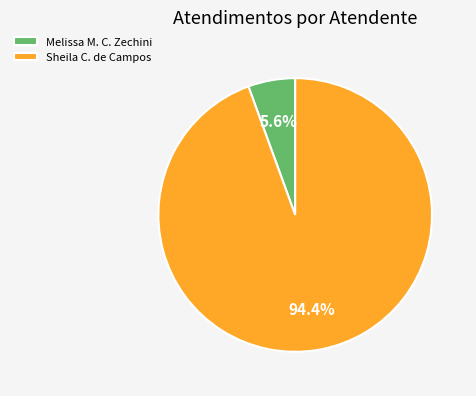

To the nearest percent, what is the difference between the largest and smallest slice percentages?

89%